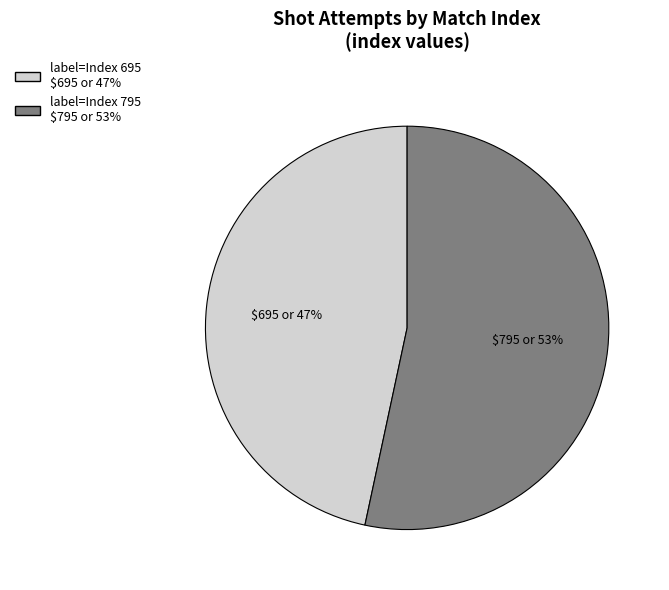

How many segments does this pie chart have?

2